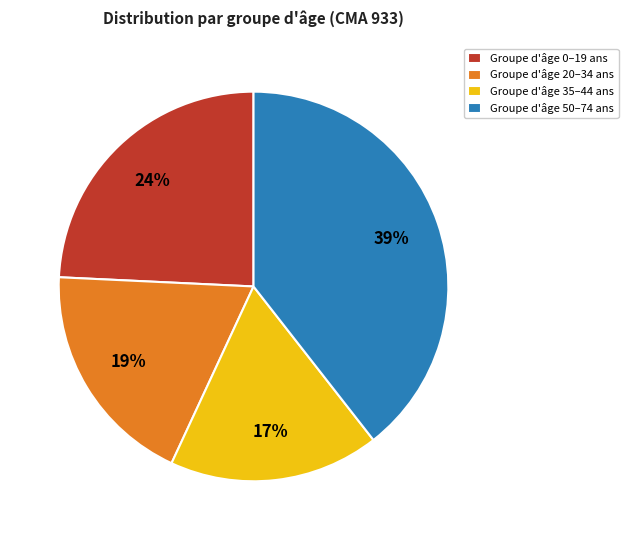

What percentage is the Groupe d'âge 35–44 ans slice, to the nearest percent?

17%